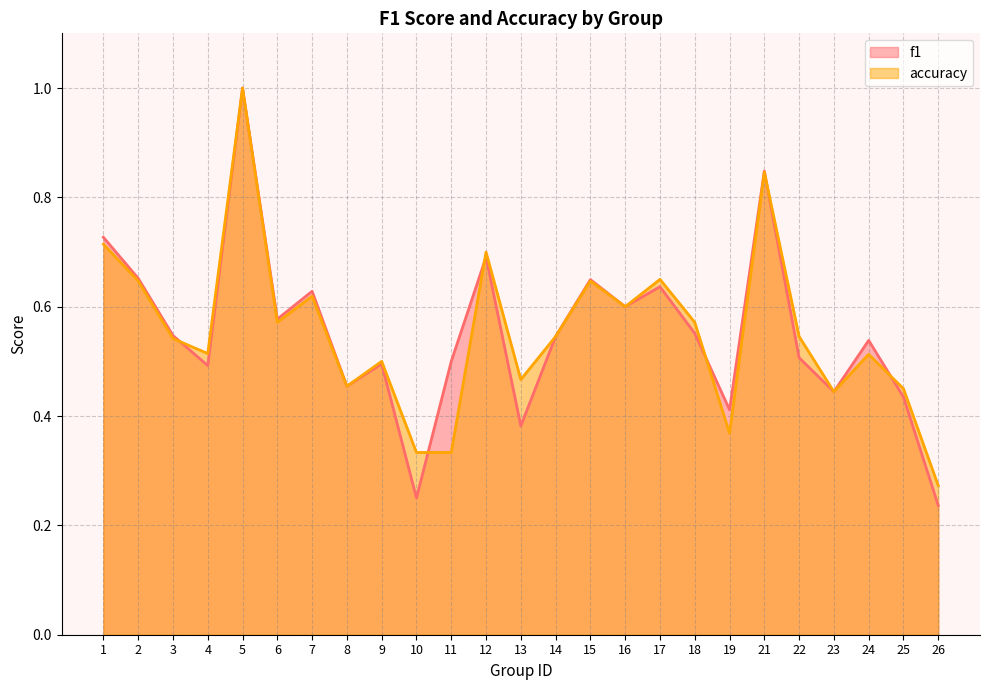

Does the chart display data point markers on the line(s)?

No